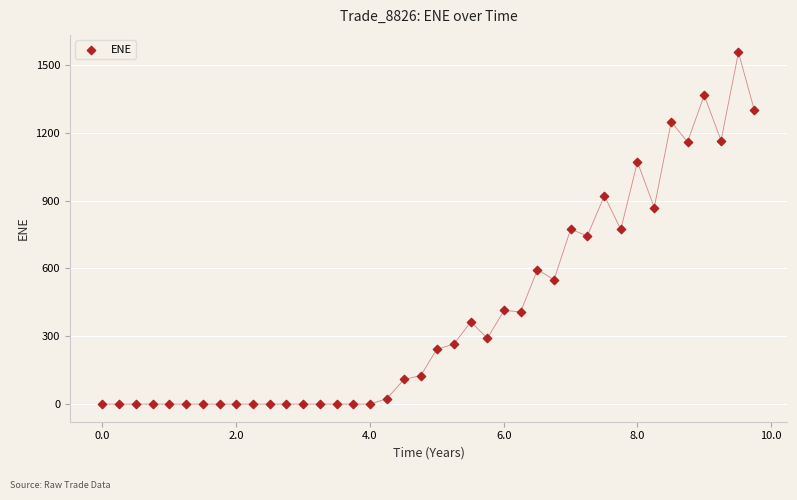

What is the range of X values (max minus min)?

9.7